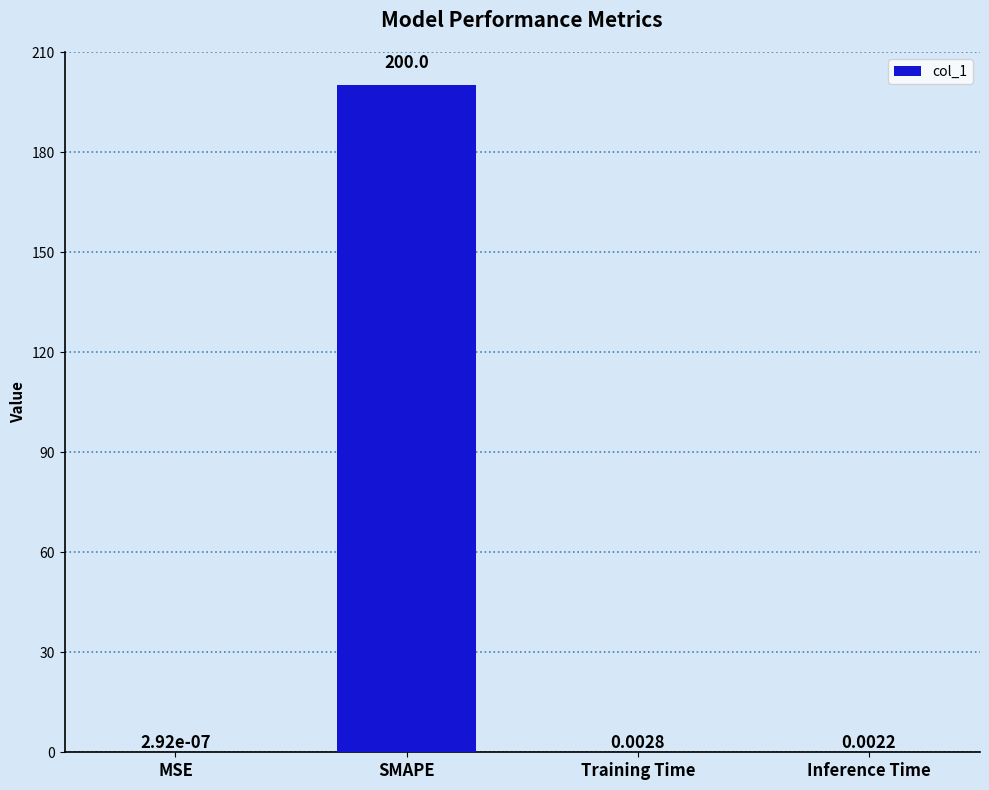

What is the sum of all values?

200.0